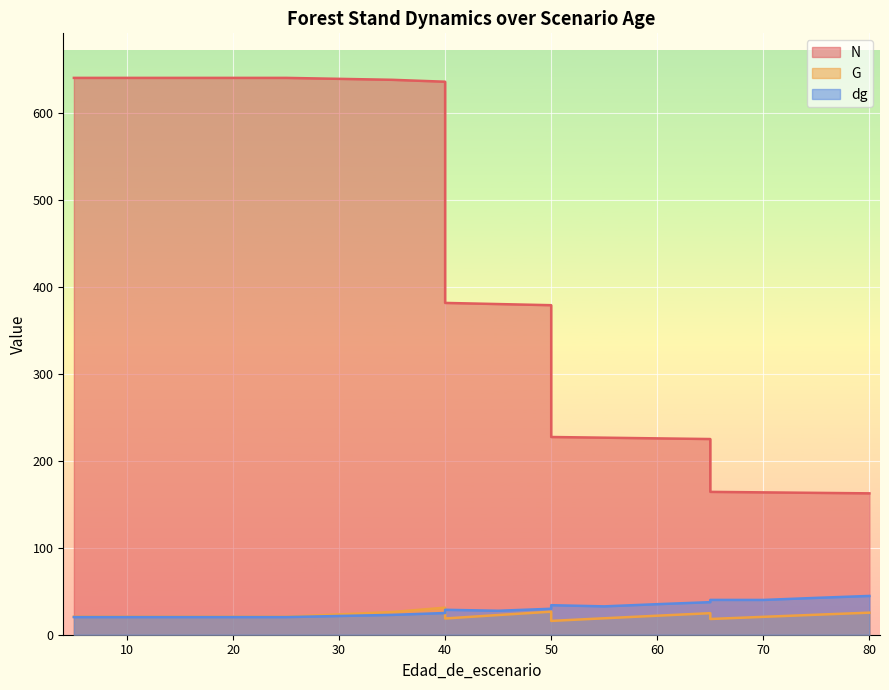

Rank the series at 15 from lowest to highest value.

dg, G, N